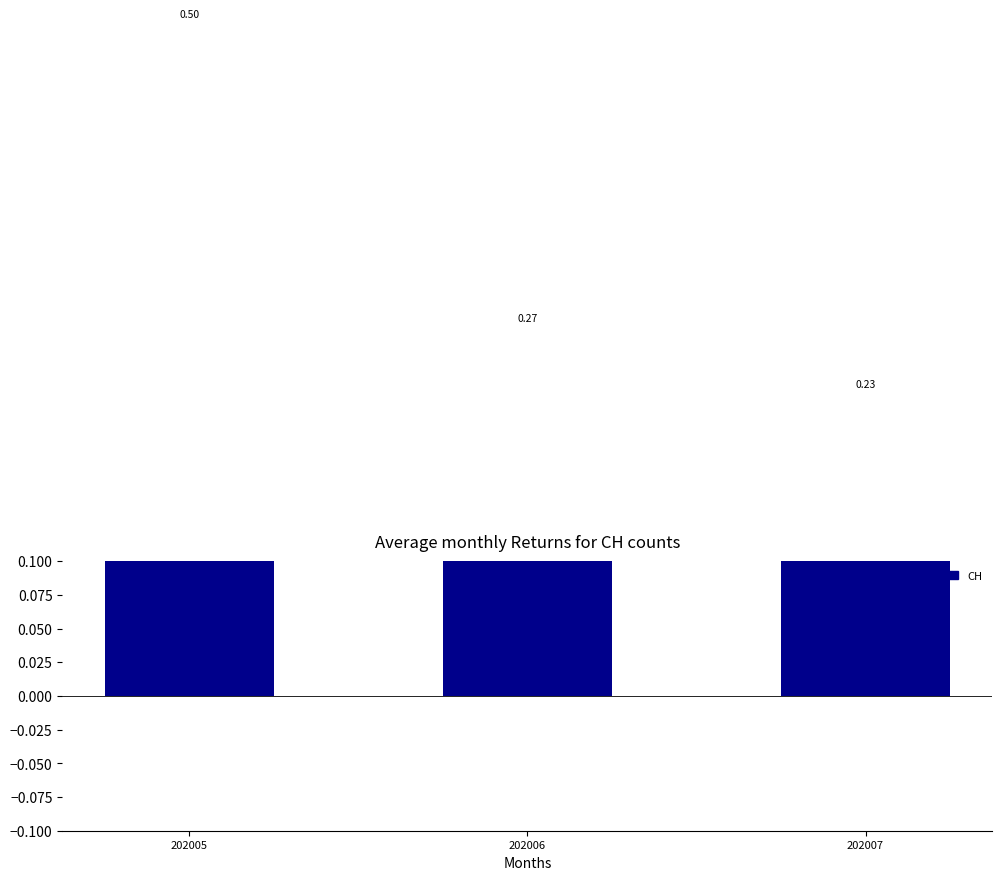

Which has a higher value, 202005 or 202007?

202005